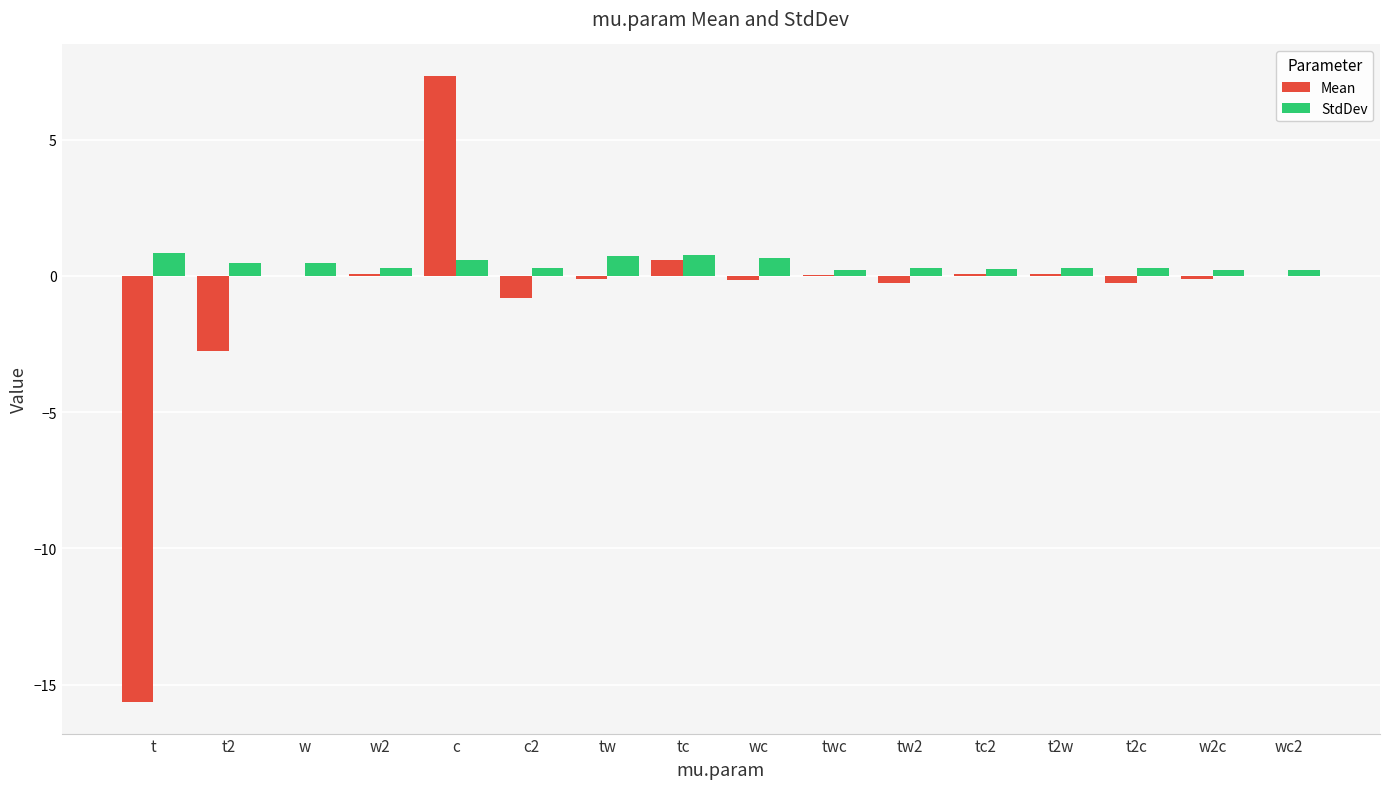

What are all the series names shown in the legend?

Mean, StdDev